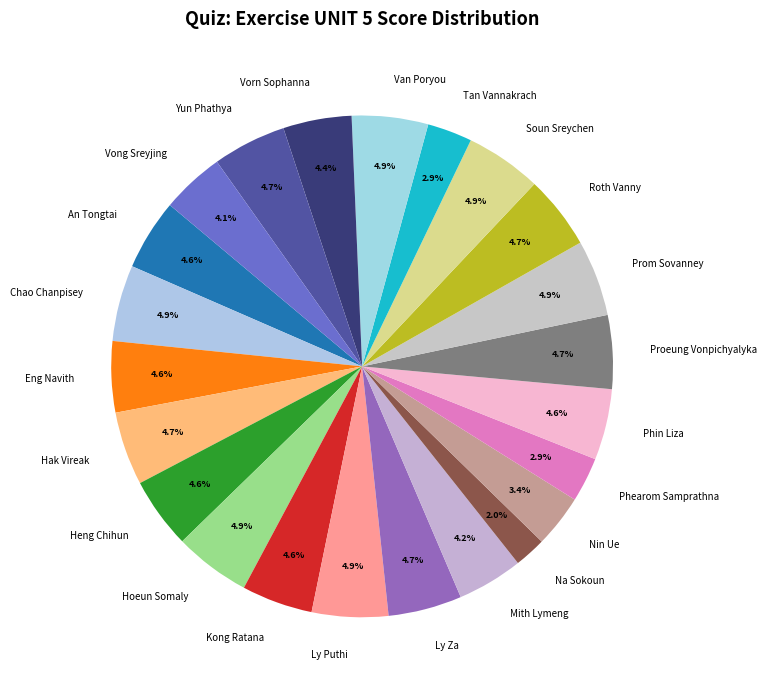

How much of the chart is everything except Phin Liza?

95.4%